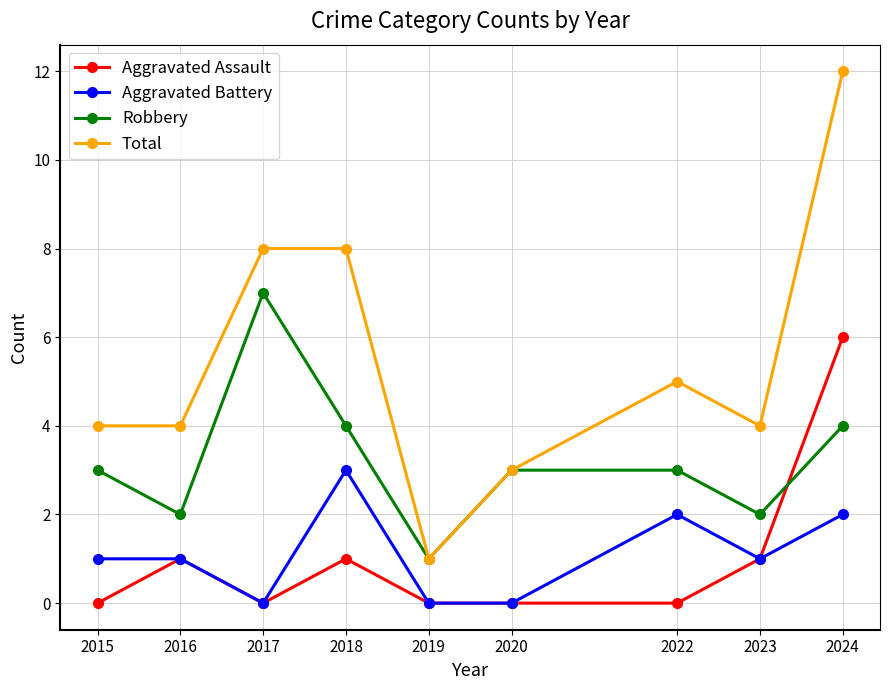

At which category is the sum across all series the highest?

2024